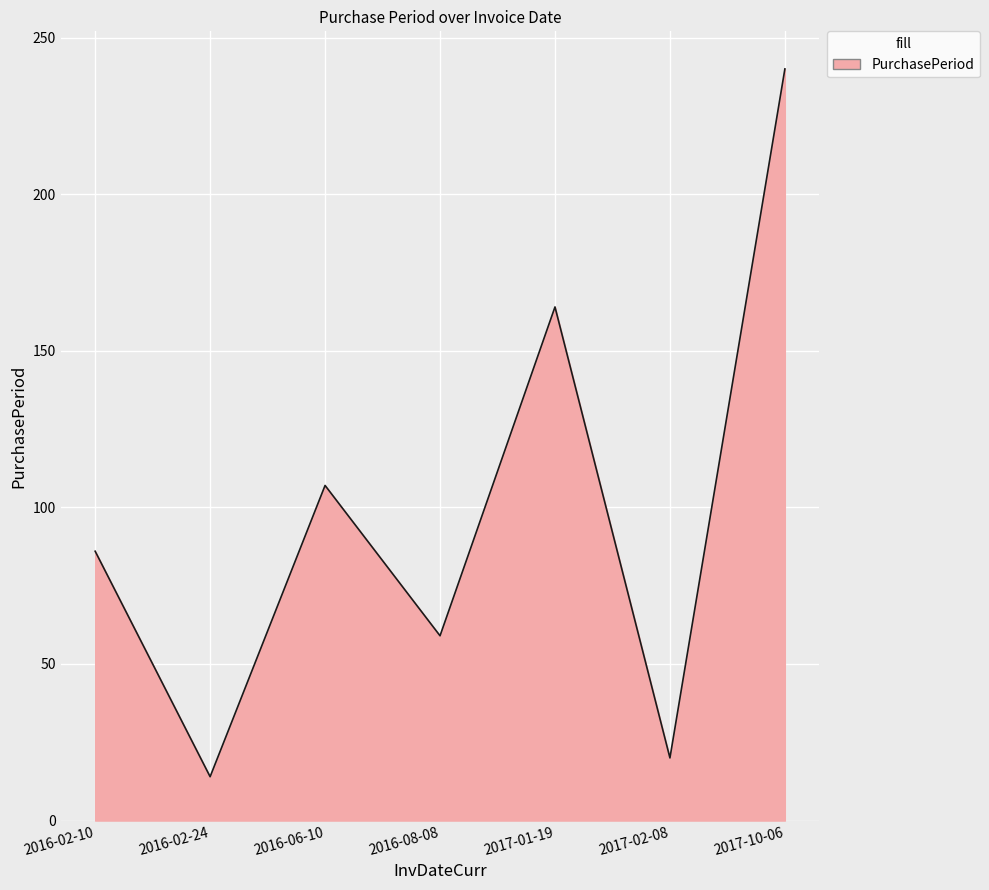

What is the ratio of the value at 2016-02-24 to the value at 2017-10-06?

0.1